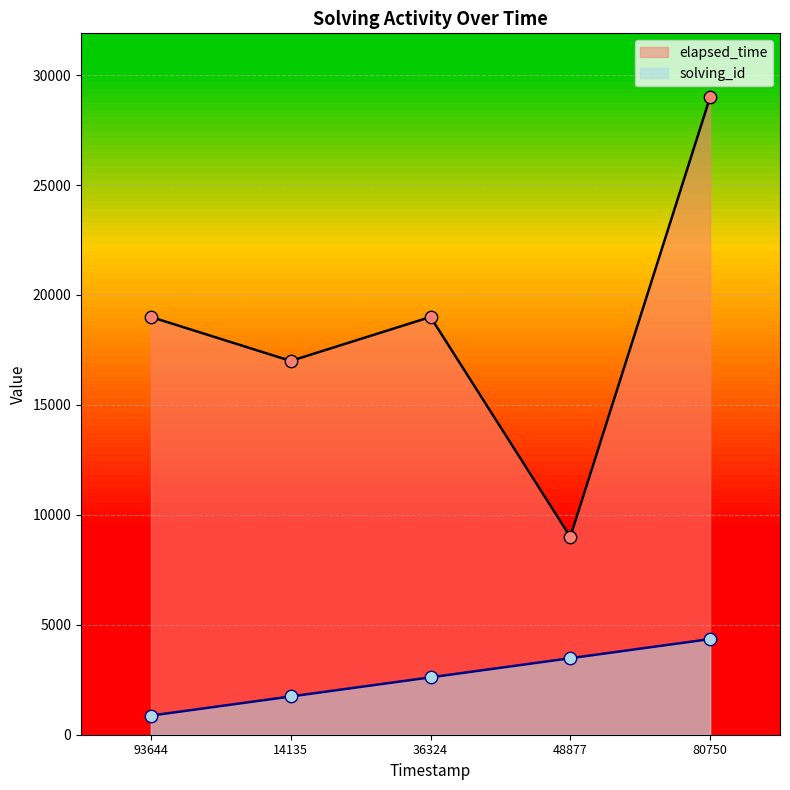

At how many categories does at least one series exceed 9681?

4